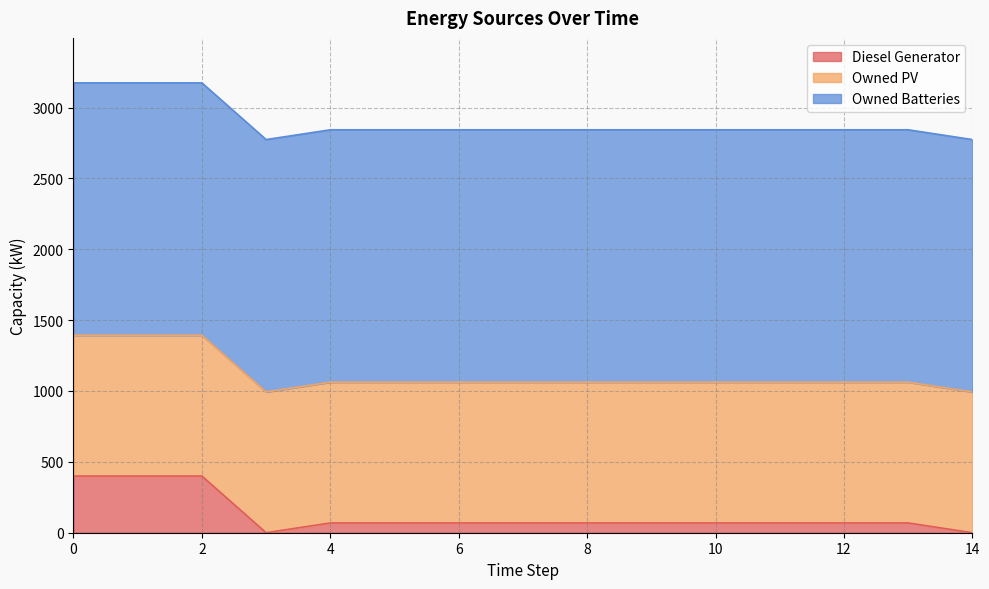

List the labels in order of Owned PV value, largest first.

0, 1, 2, 3, 4, 5, 6, 7, 8, 9, 10, 11, 12, 13, 14